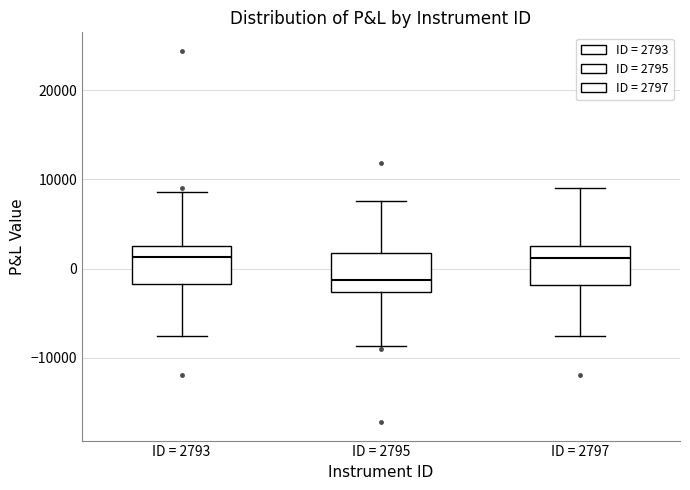

Reading left to right, read every box against the y-axis: the position of its median line, the range the box covers, and the ends of its whiskers. The values are not printed on the chart, so give them approximately, as read against the axis.

ID = 2793: median 1000, box -2000 to 3000, whiskers -8000 to 9000
ID = 2795: median -1000, box -3000 to 2000, whiskers -9000 to 8000
ID = 2797: median 1000, box -2000 to 3000, whiskers -8000 to 9000